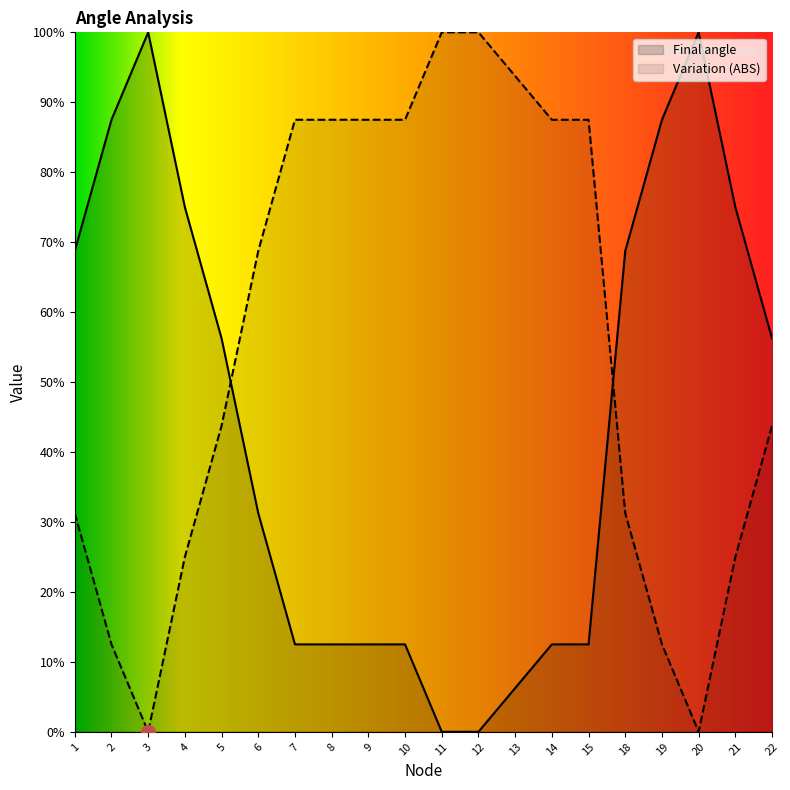

Does the chart have visible grid lines?

No